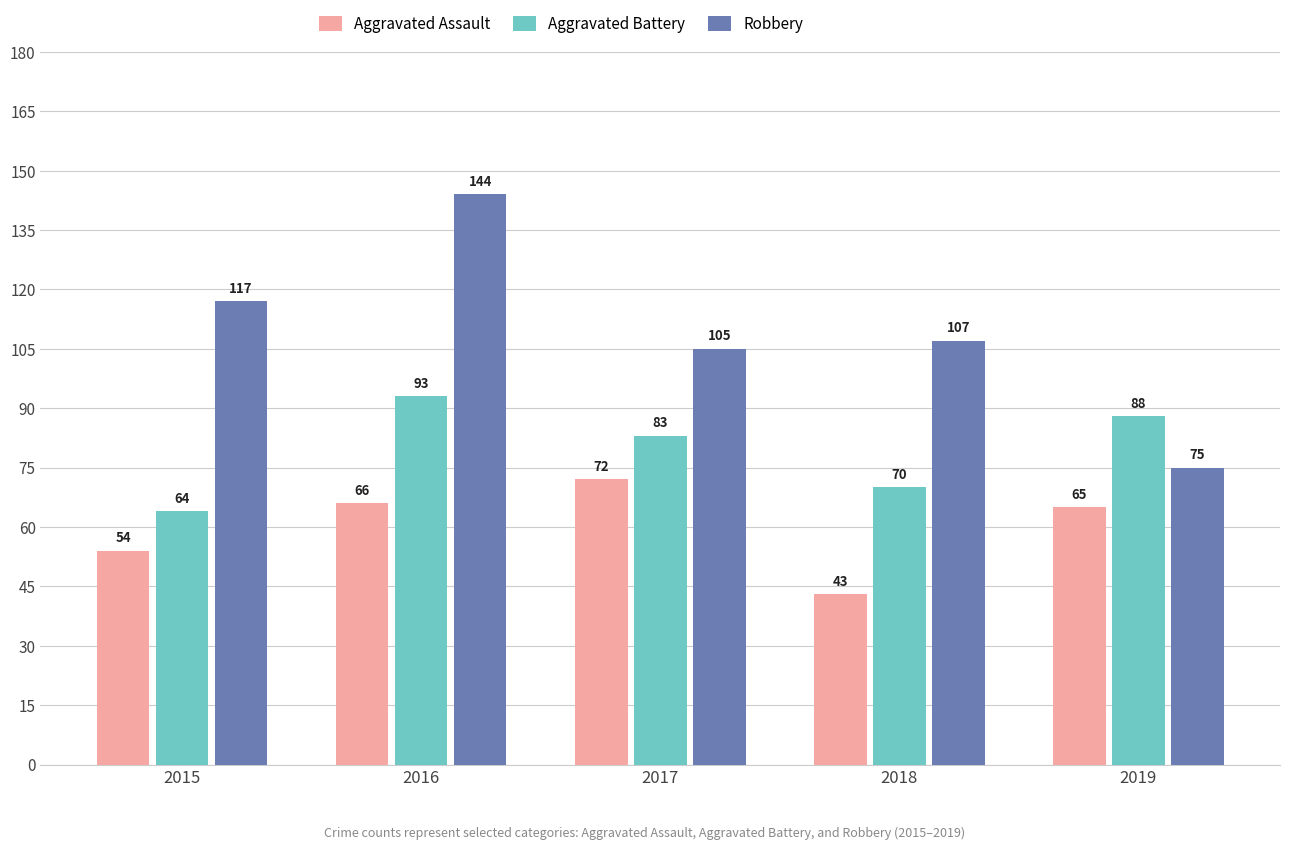

What are all the series names shown in the legend?

Aggravated Assault, Aggravated Battery, Robbery